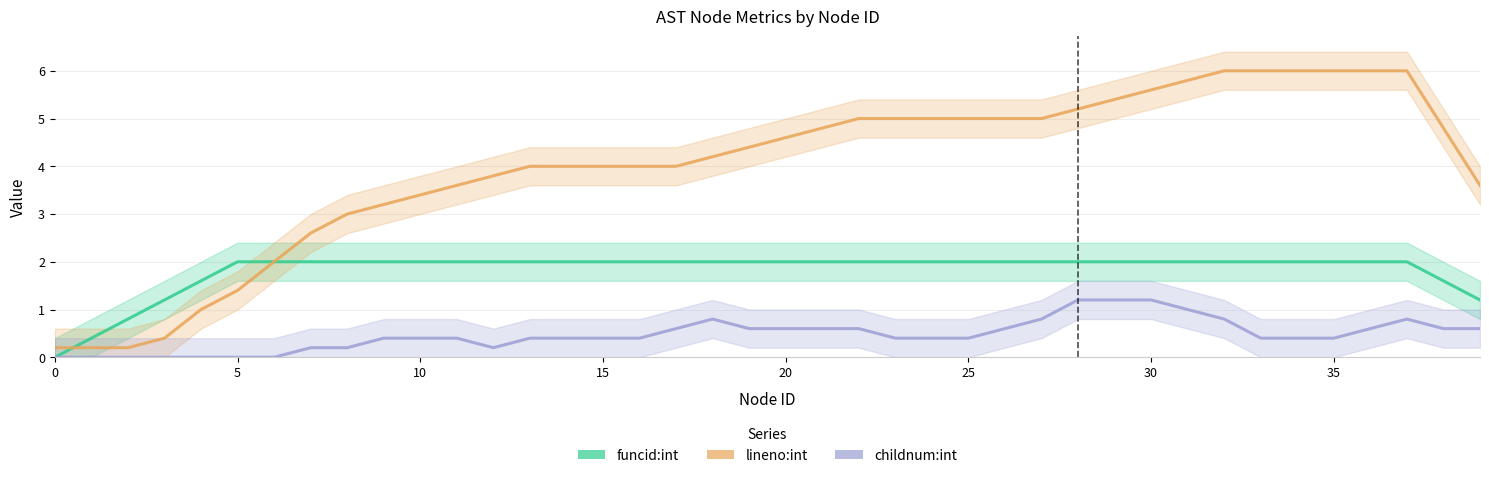

Reading right to left, what are all the values shown in this chart?

funcid:int: 1.2	1.6	2.0	2.0	2.0	2.0	2.0	2.0	2.0	2.0	2.0	2.0	2.0	2.0	2.0	2.0	2.0	2.0	2.0	2.0	2.0	2.0	2.0	2.0	2.0	2.0	2.0	2.0	2.0	2.0	2.0	2.0	2.0	2.0	2.0	1.6	1.2	0.8	0.4	0.0
lineno:int: 3.6	4.8	6.0	6.0	6.0	6.0	6.0	6.0	5.8	5.6	5.4	5.2	5.0	5.0	5.0	5.0	5.0	5.0	4.8	4.6	4.4	4.2	4.0	4.0	4.0	4.0	4.0	3.8	3.6	3.4	3.2	3.0	2.6	2.0	1.4	1.0	0.4	0.2	0.2	0.2
childnum:int: 0.6	0.6	0.8	0.6	0.4	0.4	0.4	0.8	1.0	1.2	1.2	1.2	0.8	0.6	0.4	0.4	0.4	0.6	0.6	0.6	0.6	0.8	0.6	0.4	0.4	0.4	0.4	0.2	0.4	0.4	0.4	0.2	0.2	0.0	0.0	0.0	0.0	0.0	0.0	0.0